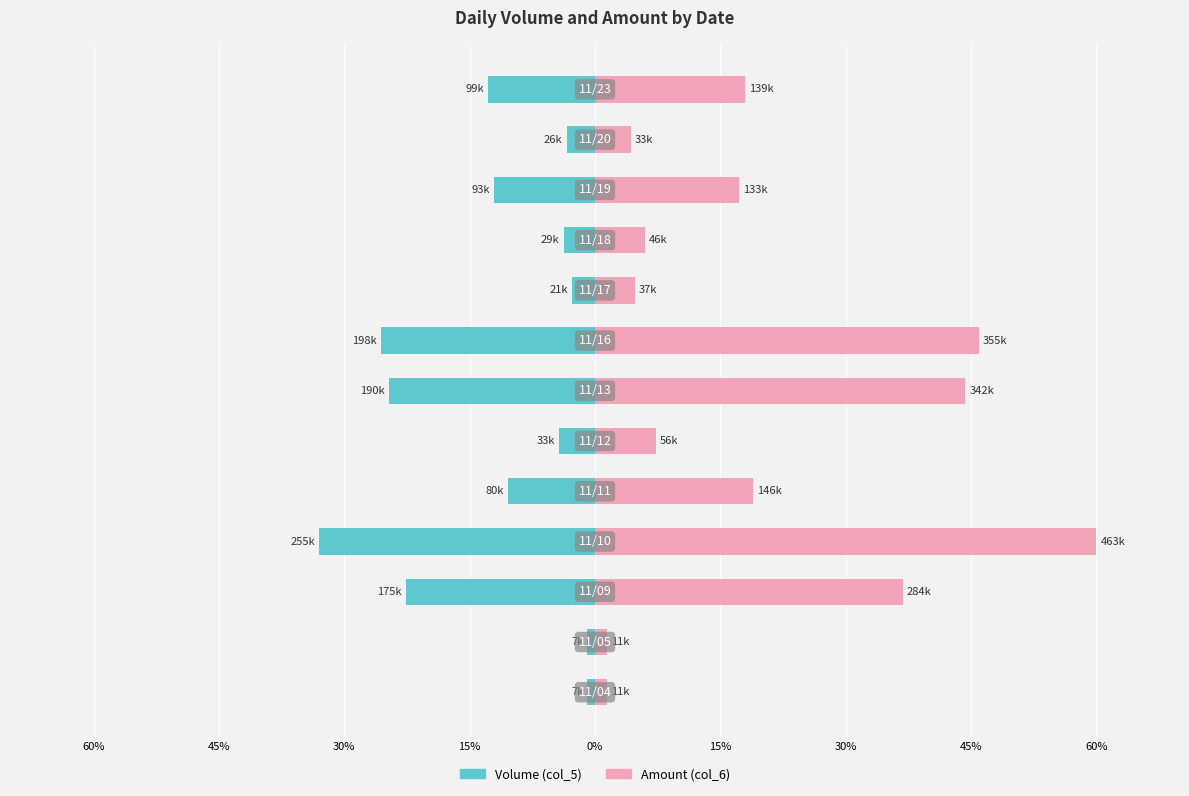

What is the average value of the col_5 (Volume) series?

-12.1